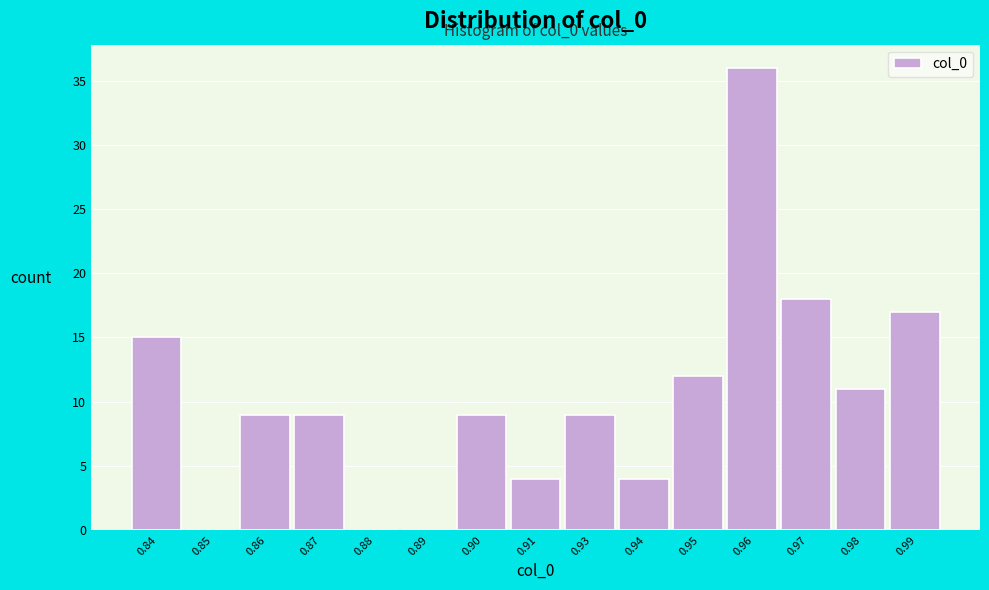

Reading right to left, transcribe all the data shown in this chart.

0.99=17	0.98=11	0.97=18	0.96=36	0.95=12	0.94=4	0.93=9	0.91=4	0.90=9	0.89=0	0.88=0	0.87=9	0.86=9	0.85=0	0.84=15